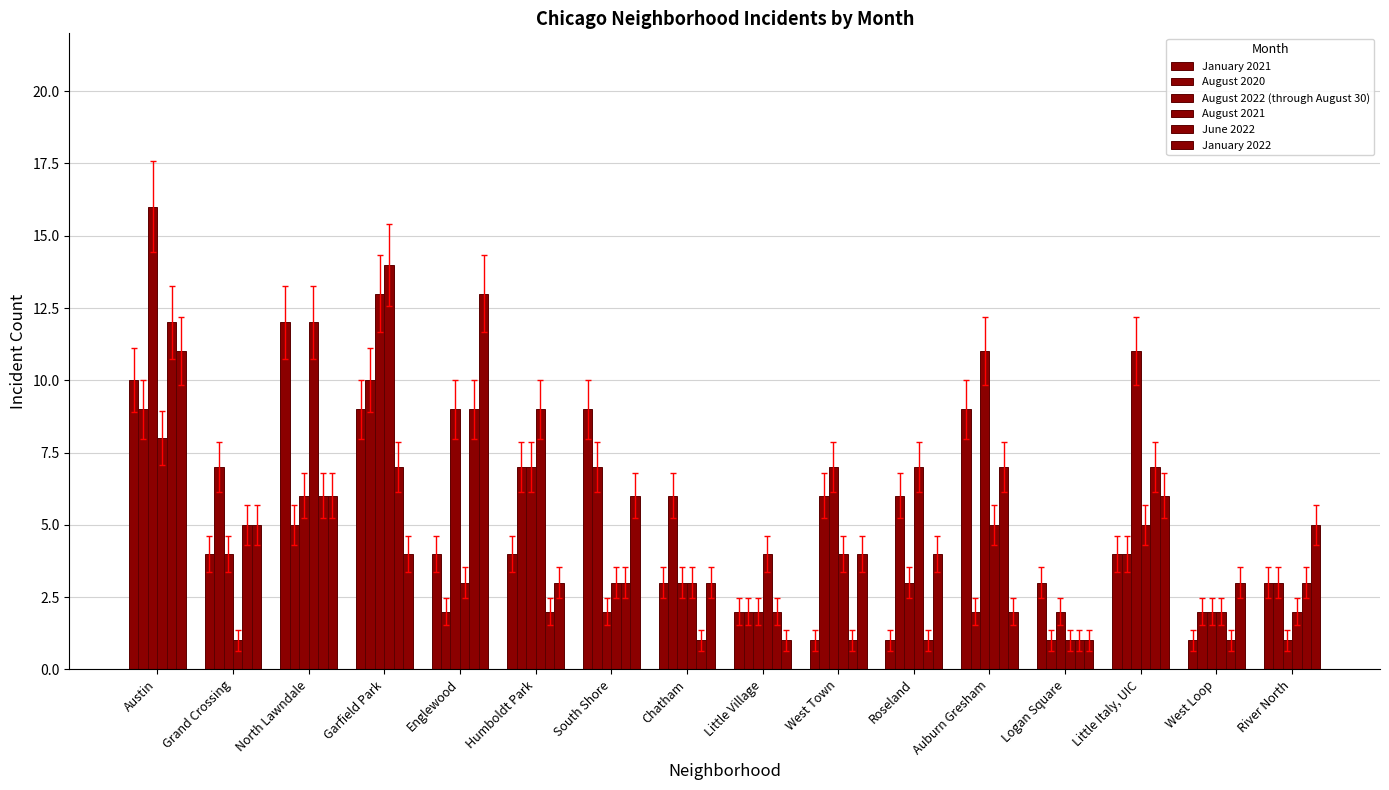

What is the label of the 15th bar from the right?

Grand Crossing